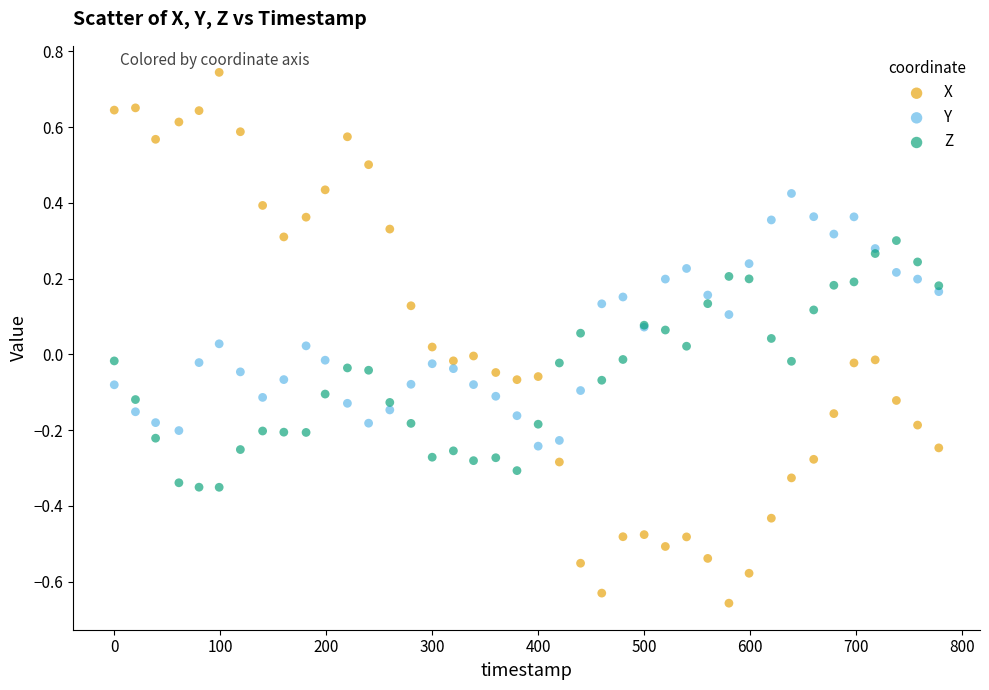

Which series reaches the maximum Y coordinate?

X